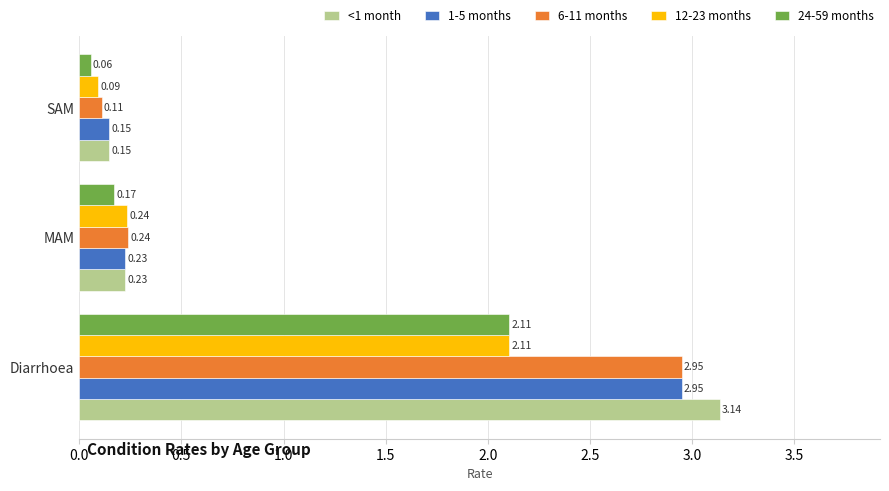

Between Diarrhoea and MAM, which series saw the biggest shift?

<1 month